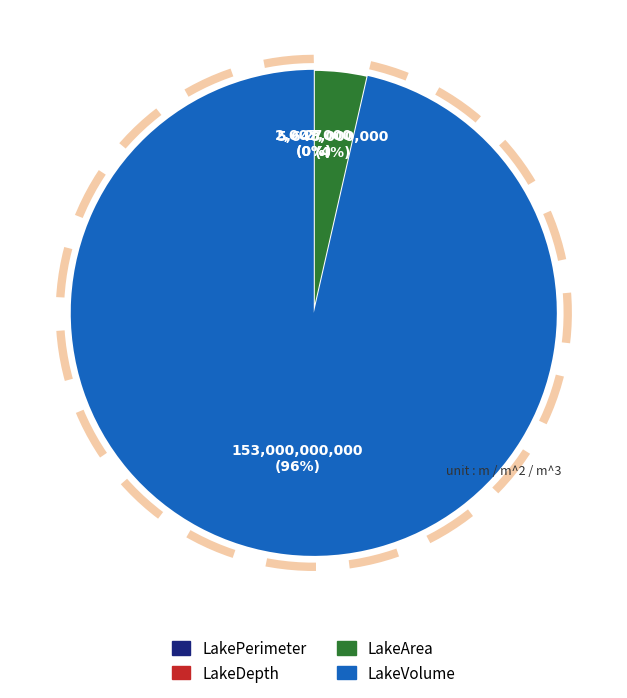

What is the change in value from LakePerimeter to LakeArea?

+5645993000